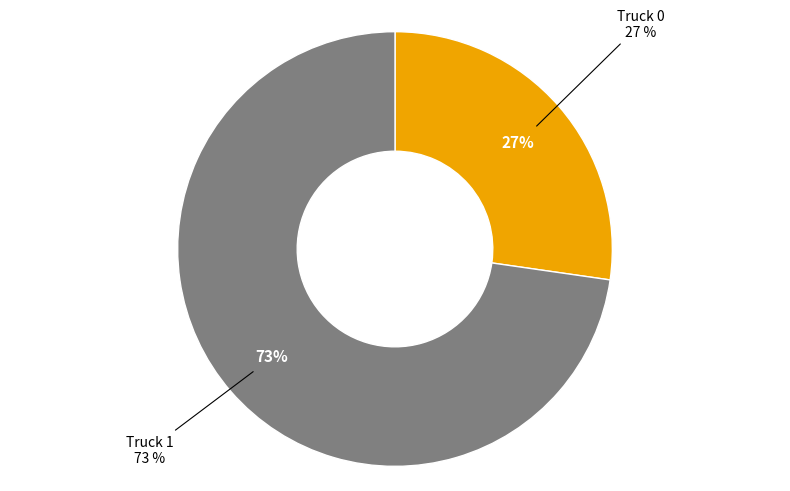

To the nearest percent, what is the average slice percentage?

50%